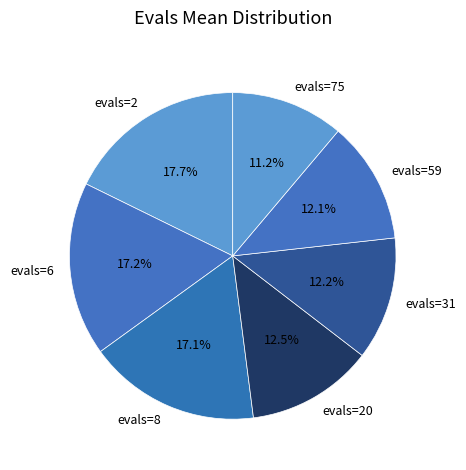

To the nearest percent, what percentage of the pie is evals=2?

18%